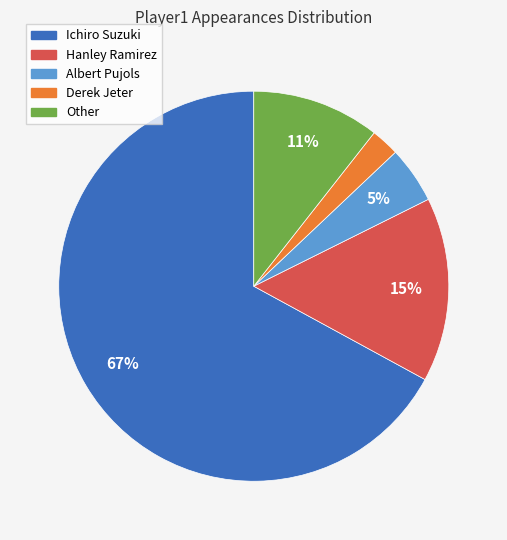

What percentage is the Ichiro Suzuki slice, to the nearest percent?

67%